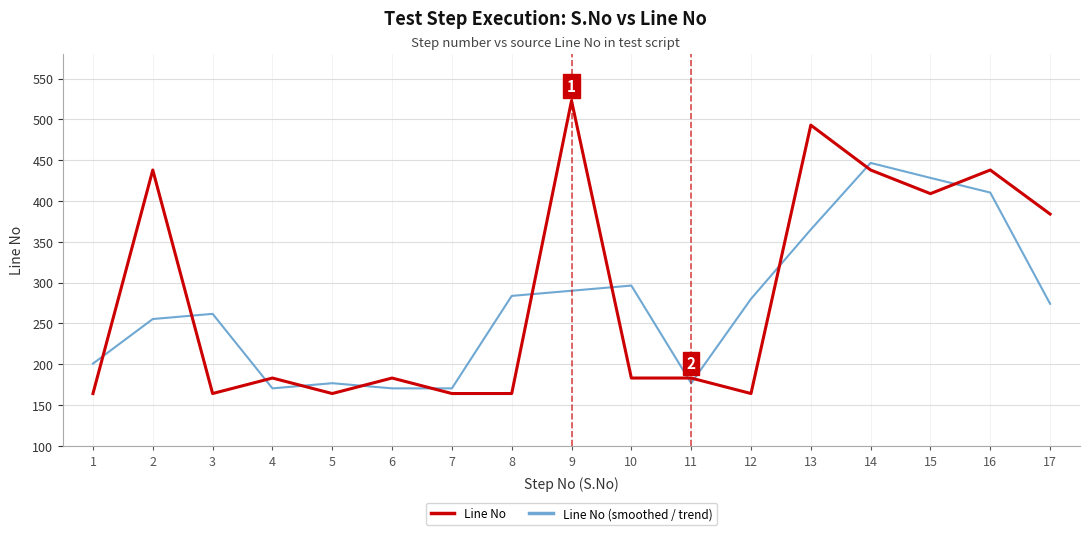

Which series has the largest total across all categories?

Line No